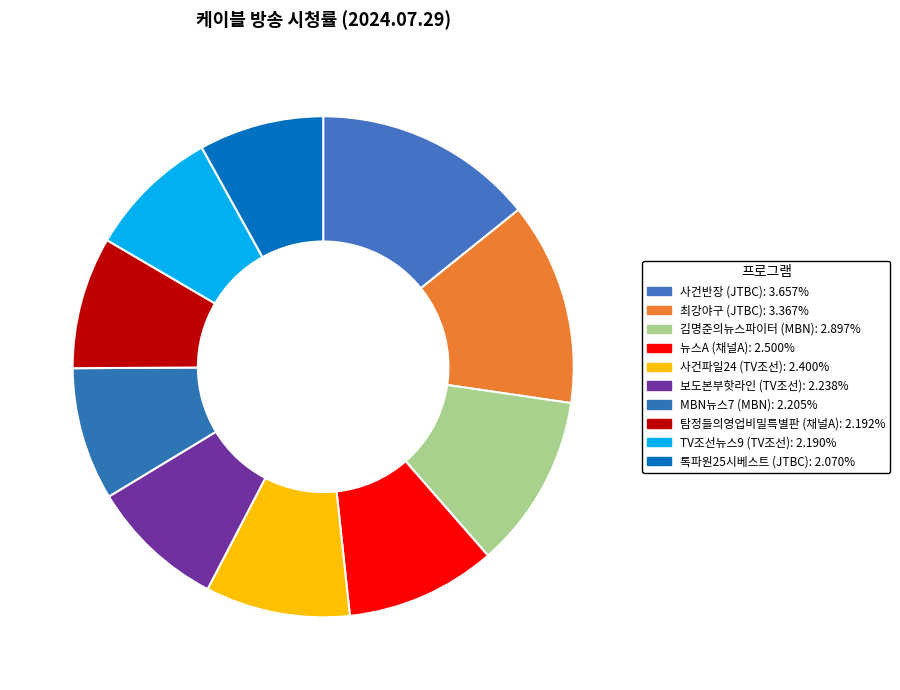

To the nearest percent, what is the difference between the 뉴스A and 톡파원25시베스트 slice percentages?

2%